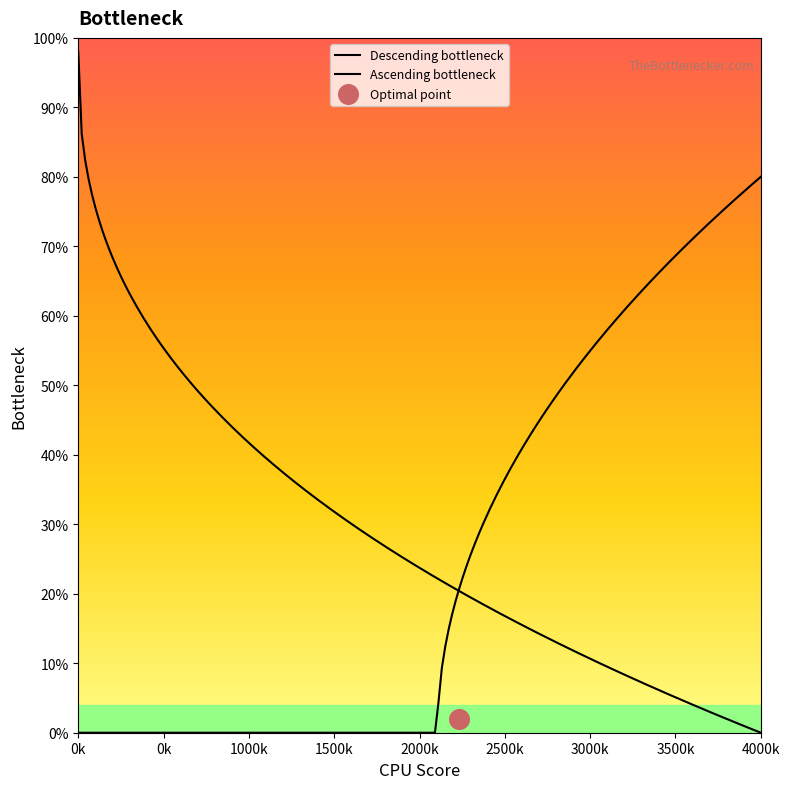

Between 34 and 35, which is larger?

34